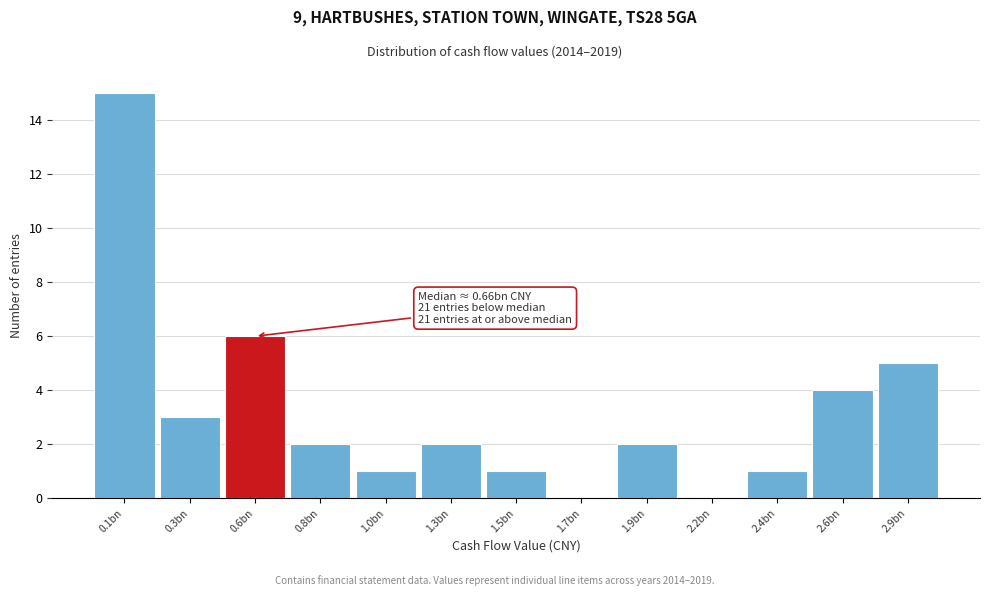

Reading right to left, list all the values displayed in this chart.

2.9bn=5	2.6bn=4	2.4bn=1	2.2bn=0	1.9bn=2	1.7bn=0	1.5bn=1	1.3bn=2	1.0bn=1	0.8bn=2	0.6bn=6	0.3bn=3	0.1bn=15